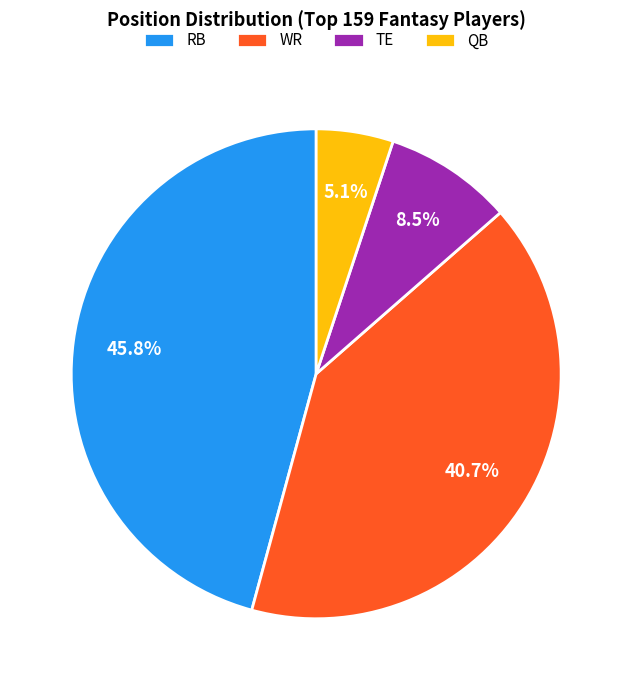

How many slices are in this pie chart?

4